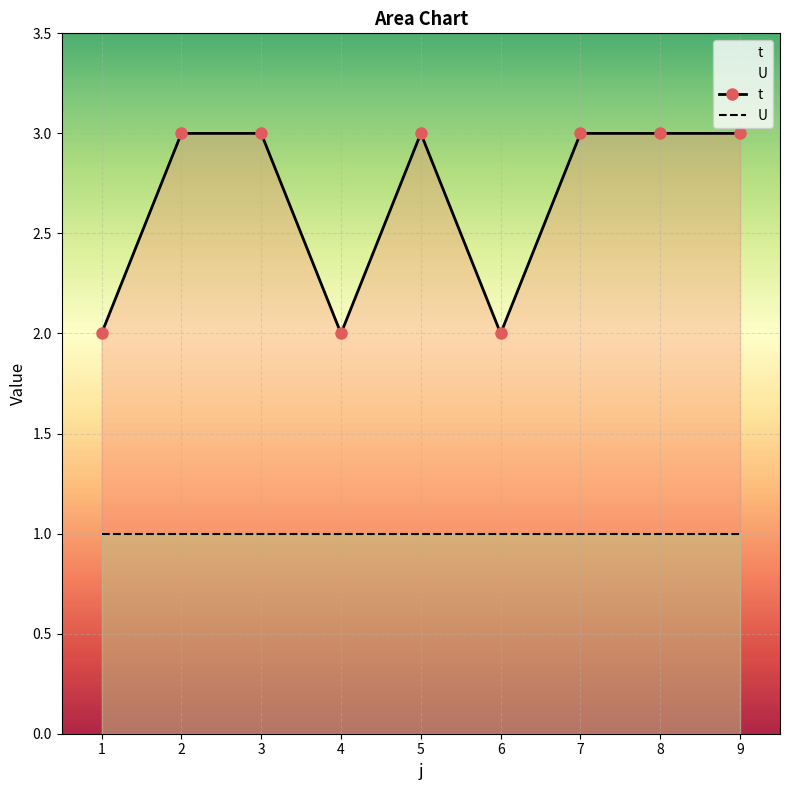

True or false: the data shows 3 at 2.

True